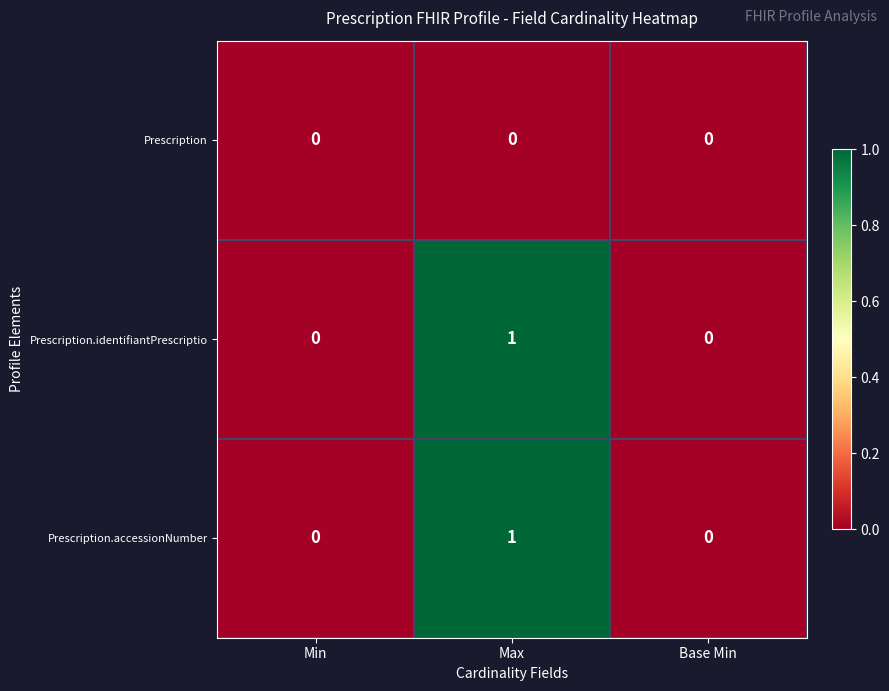

Reading right to left, what are all the values shown in this chart?

Prescription: Base Min=0	Max=0	Min=0
Prescription.identifiantPrescriptio: Base Min=0	Max=1	Min=0
Prescription.accessionNumber: Base Min=0	Max=1	Min=0